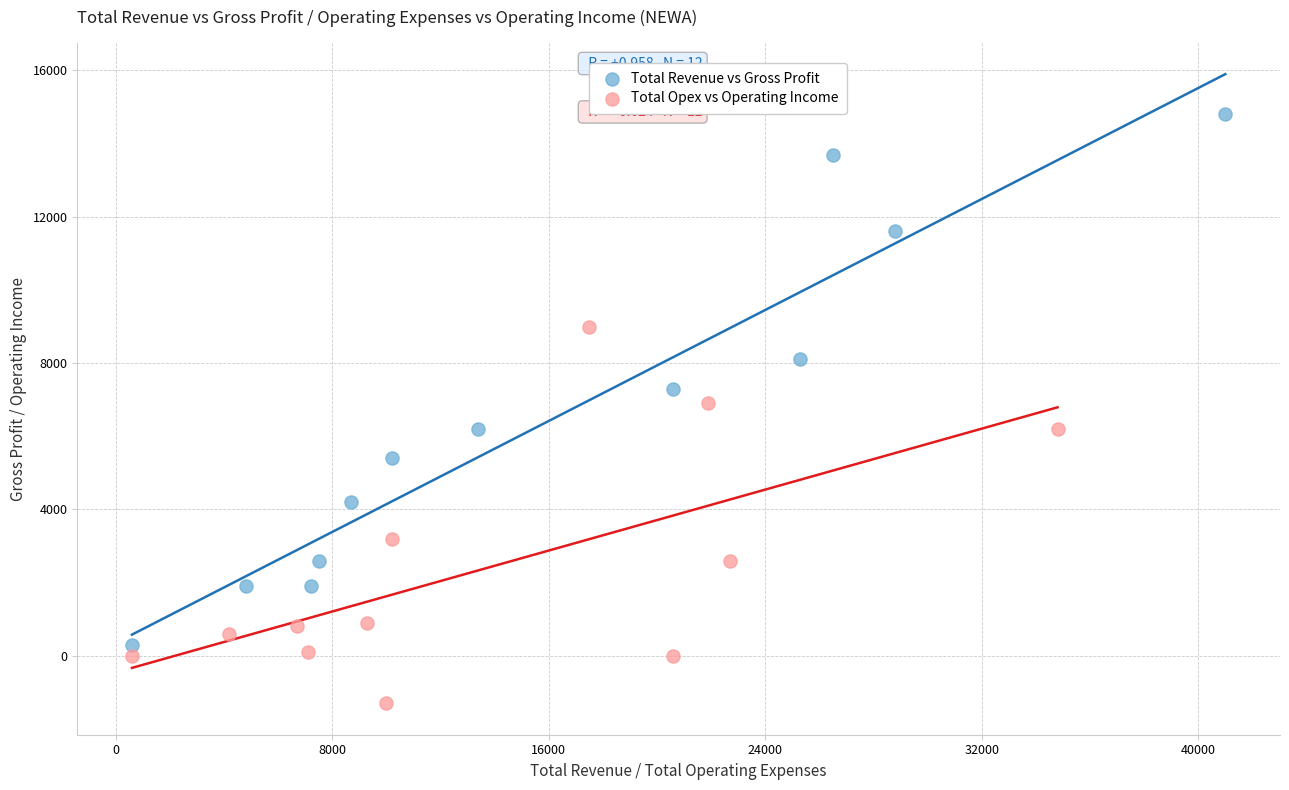

Which series contains the lowest Y value?

Total Opex vs Operating Income